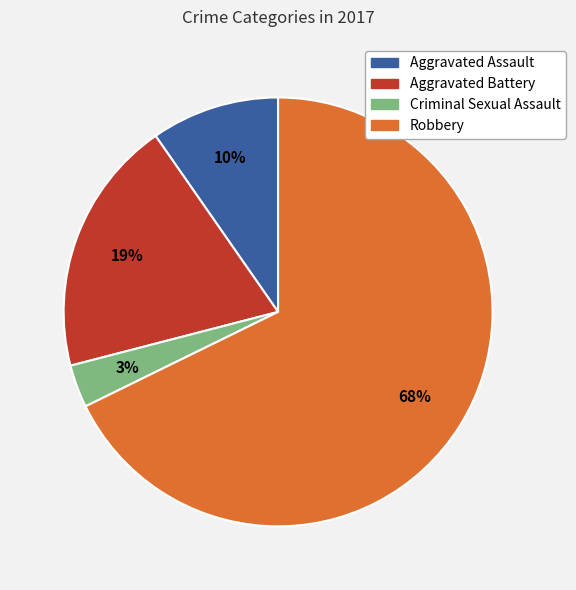

To the nearest percent, what portion does Aggravated Assault represent?

10%